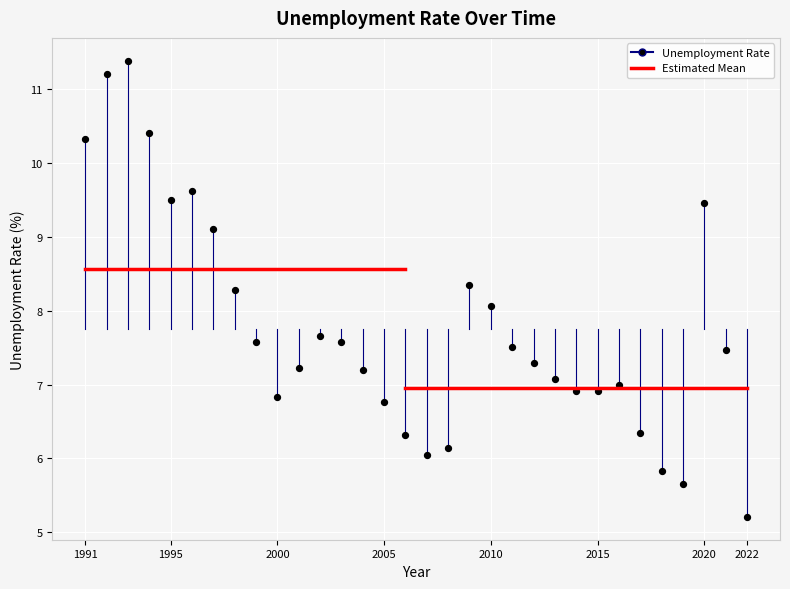

What is the range of X values (max minus min)?

31.0